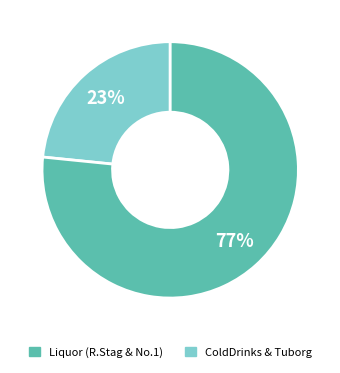

To the nearest percent, what is the average slice percentage?

50%